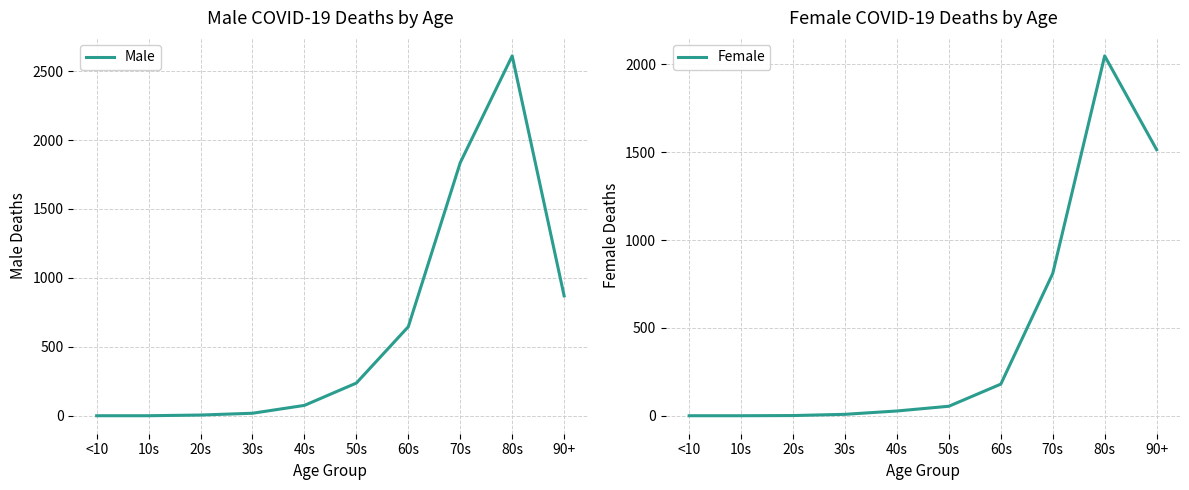

Between which two adjacent categories do Male and Female first intersect?

80s and 90+